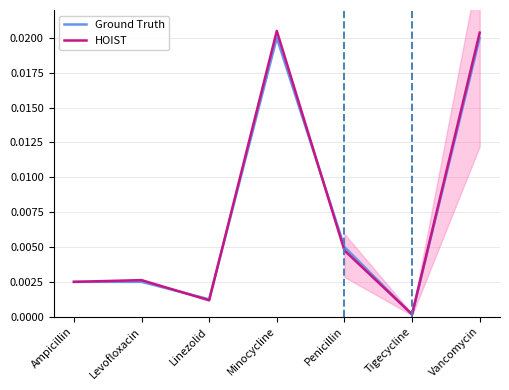

Between Vancomycin and Levofloxacin, which is larger?

Vancomycin